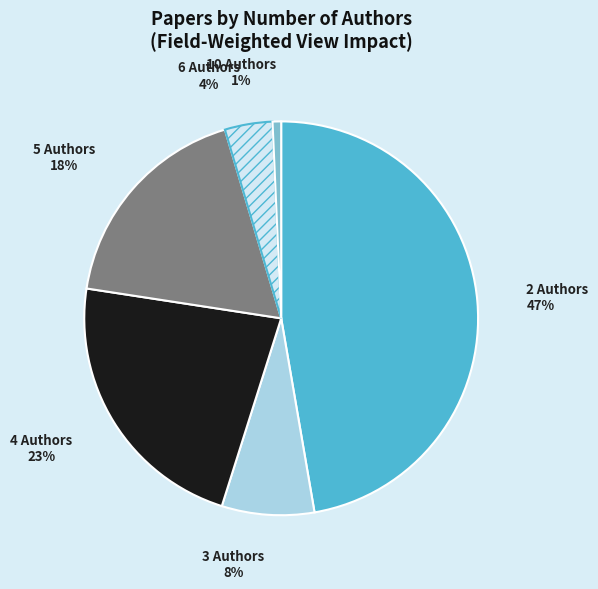

To the nearest percent, what is the average slice percentage?

17%